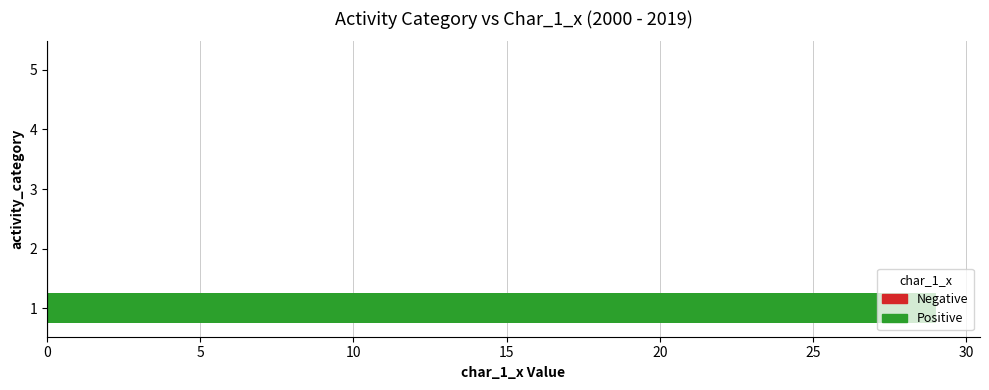

Is it true that the value at 3 is -12?

False